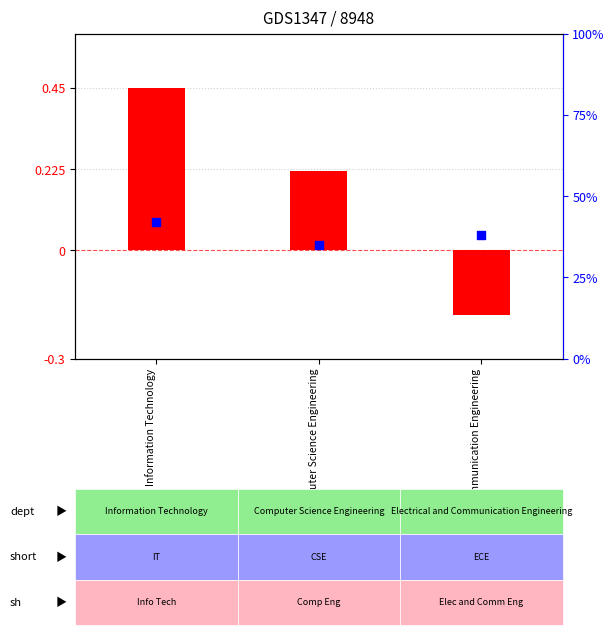

Which series reaches the maximum Y coordinate?

percentile rank within the sample